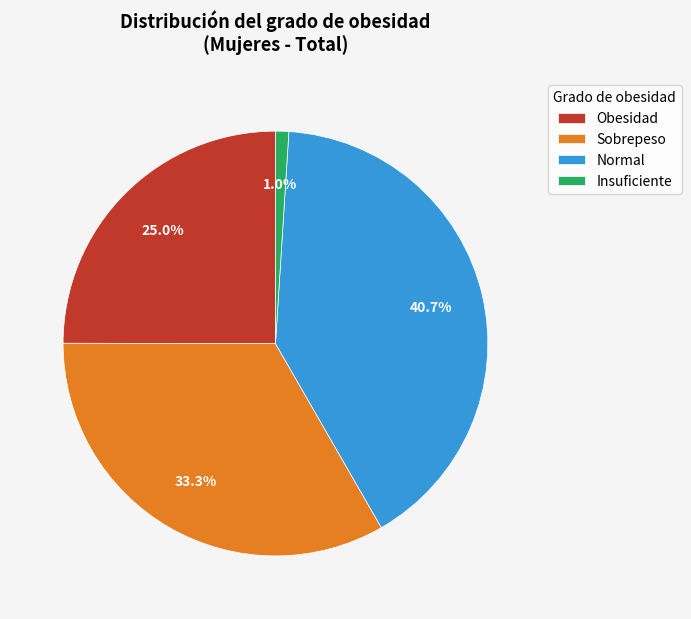

How many segments does this pie chart have?

4